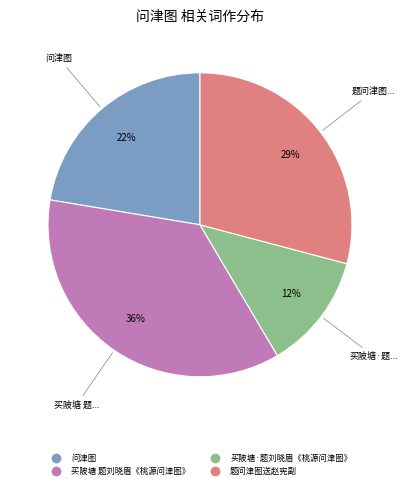

The 买陂塘·题刘晓眉《桃源问津图》 slice represents 12% of the pie. True or false?

True